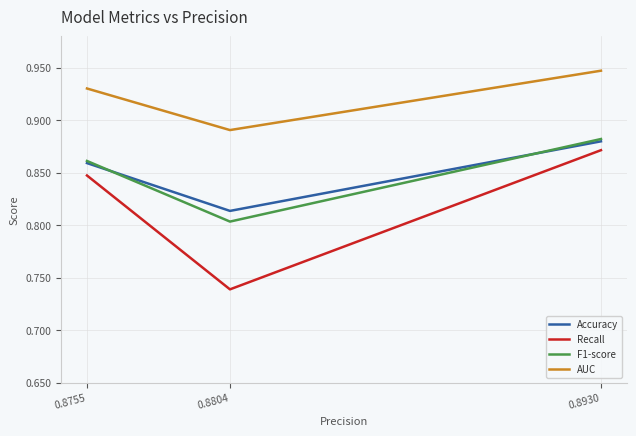

What is the total value across all series at 0.8930?

3.6